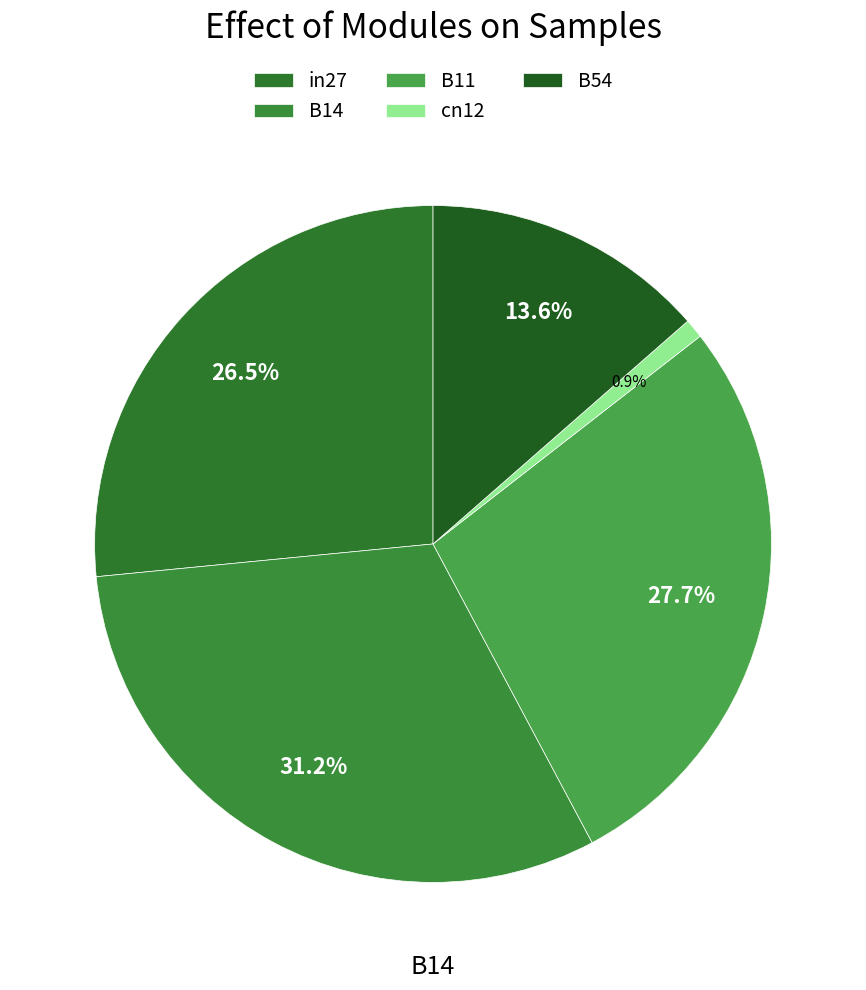

Combined, do B54 and B14 account for over 50%?

No